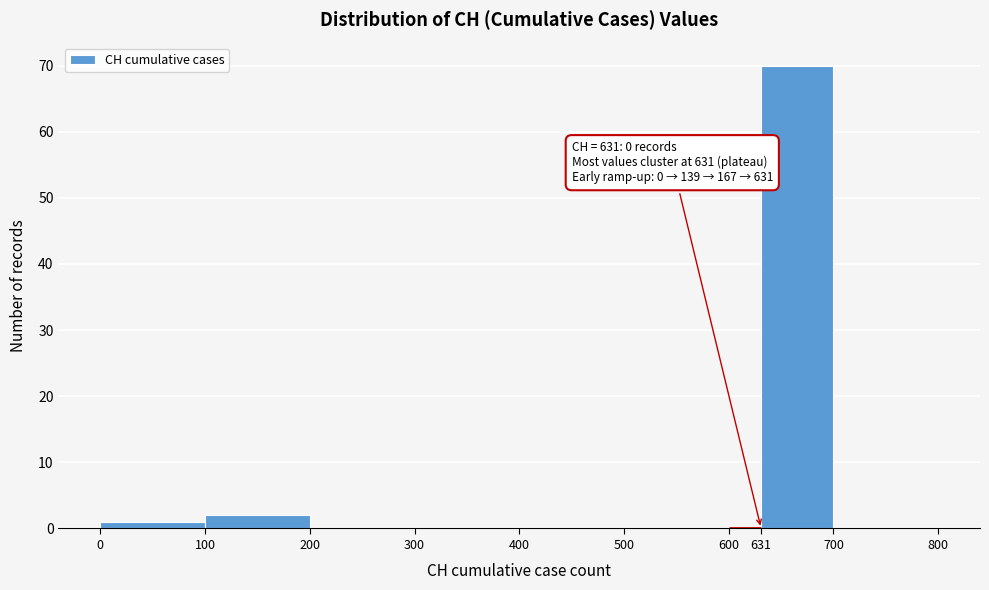

Over which range of the x-axis is the bar tallest?

631 to 700